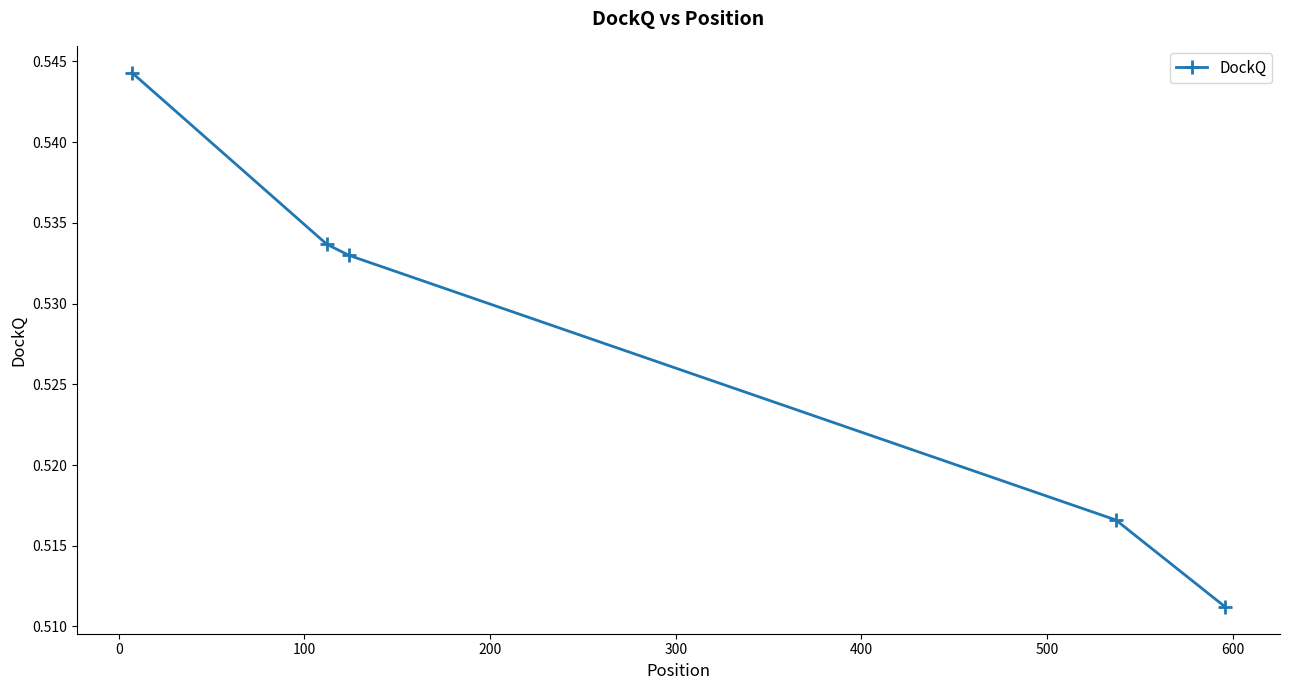

What is the sum of all values?

2.6